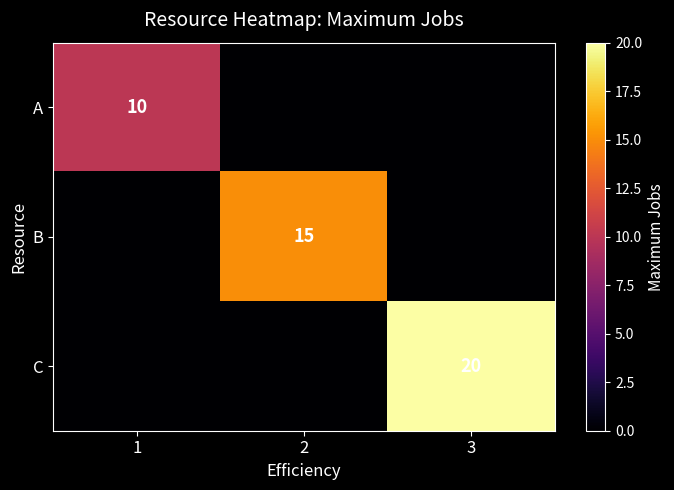

What is the difference between the highest and lowest values at 3?

20